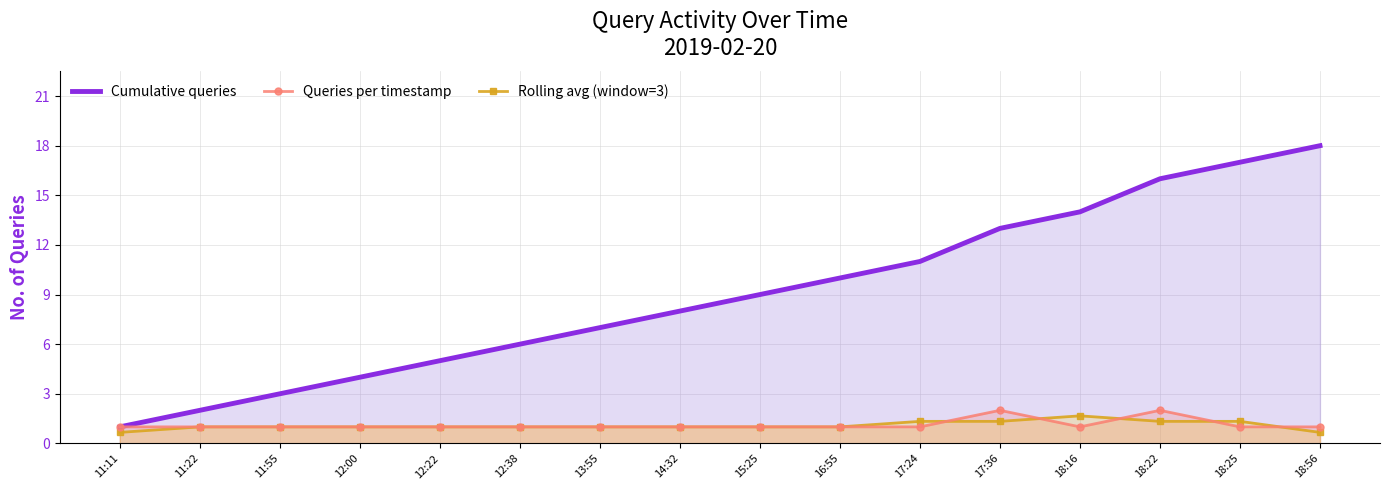

What is the maximum value shown in the chart?

18.0